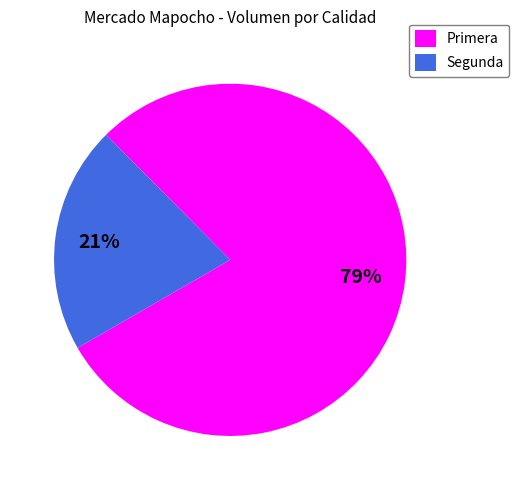

Do Segunda and Primera together represent more than half of the pie?

Yes